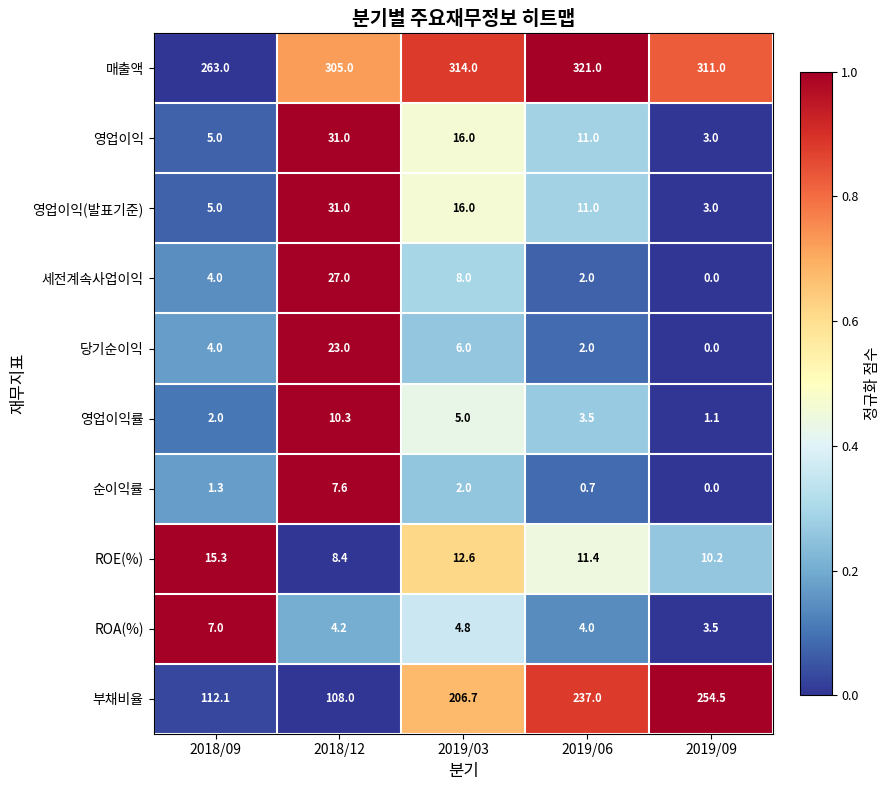

What is the total value across all series at 2018/09?

418.7